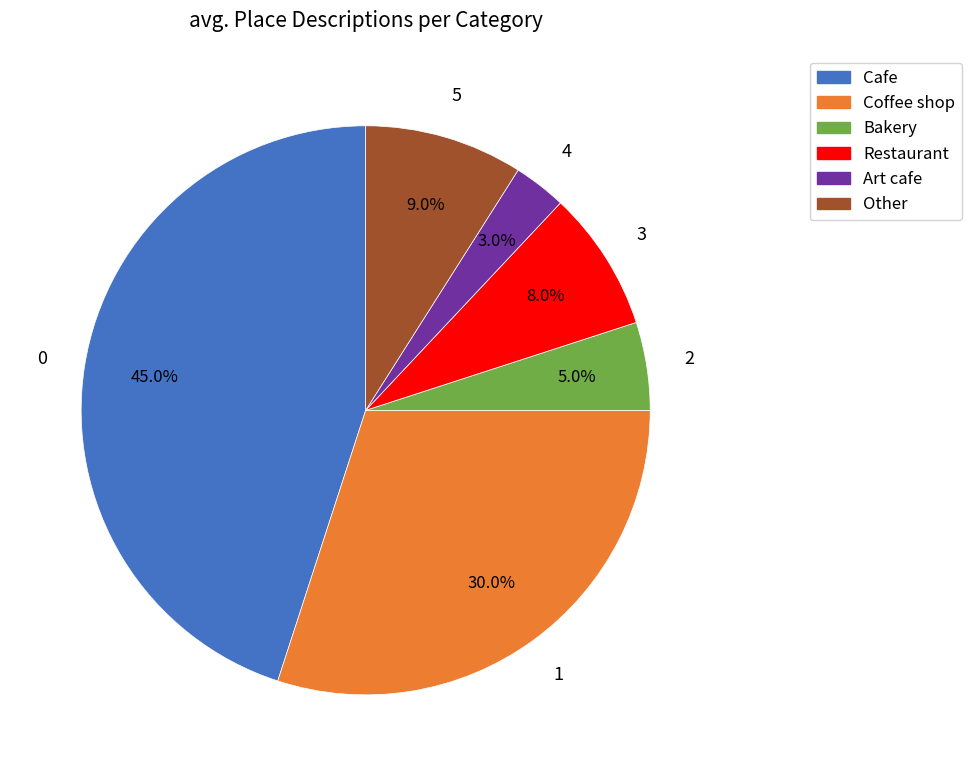

What percentage is the Restaurant slice, to the nearest percent?

8%